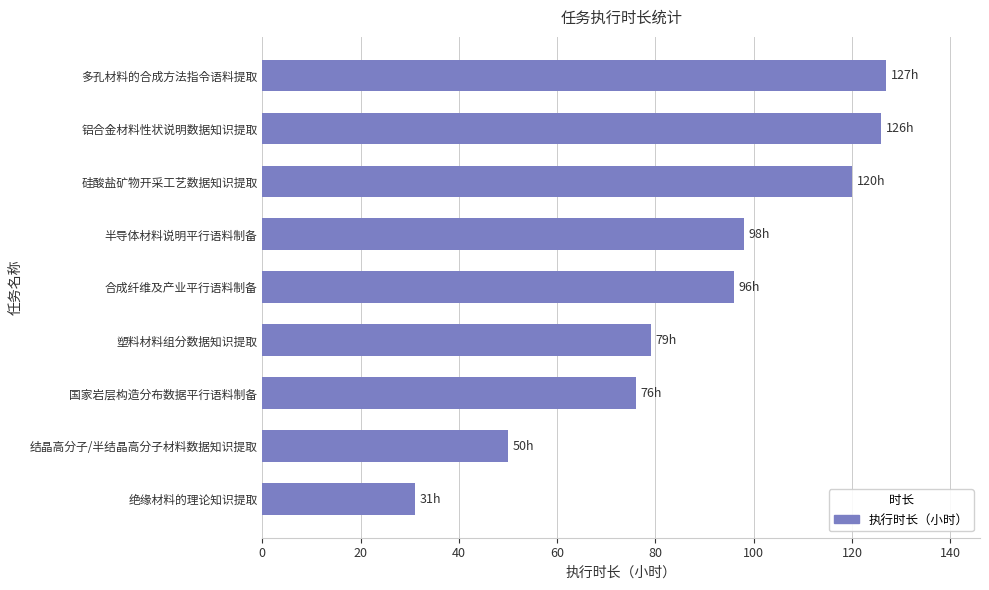

Reading bottom to top, transcribe all the data shown in this chart.

31	50	76	79	96	98	120	126	127